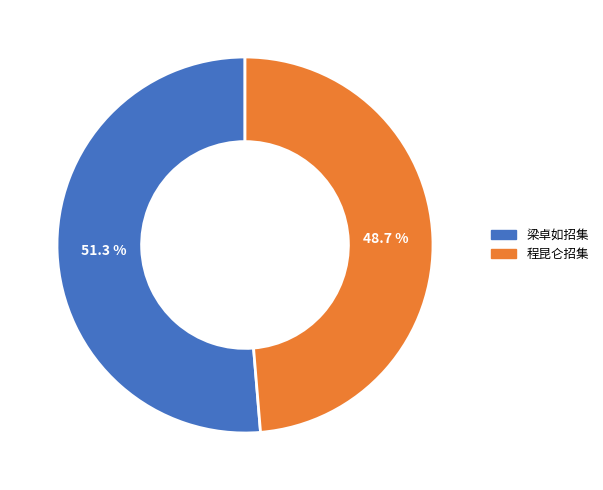

Does 程昆仑招集 account for over 50% of the chart?

No